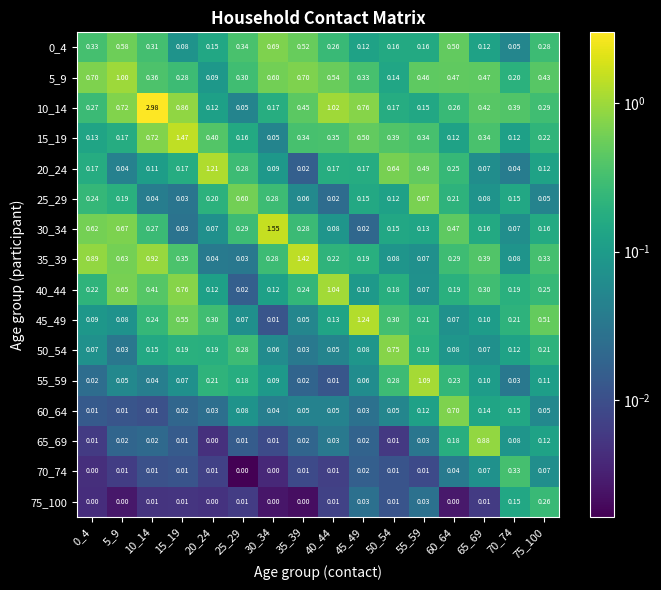

Is the value of 45_49 at 20_24 greater than the value of 40_44 at 55_59?

Yes